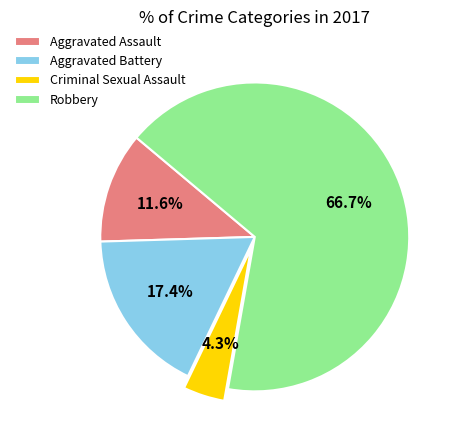

Rank the categories by value from highest to lowest.

Robbery, Aggravated Battery, Aggravated Assault, Criminal Sexual Assault